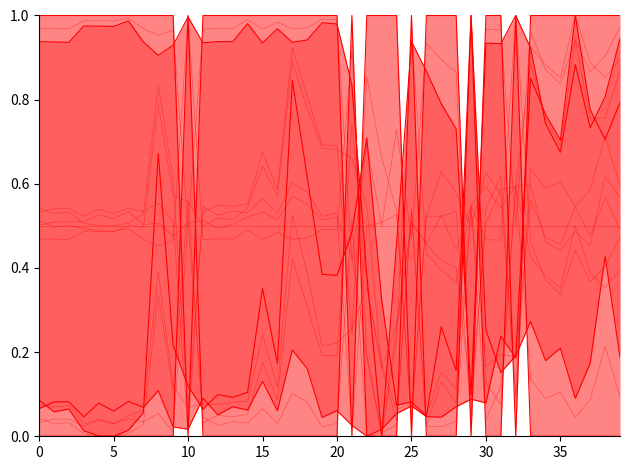

Does the chart have visible grid lines?

No